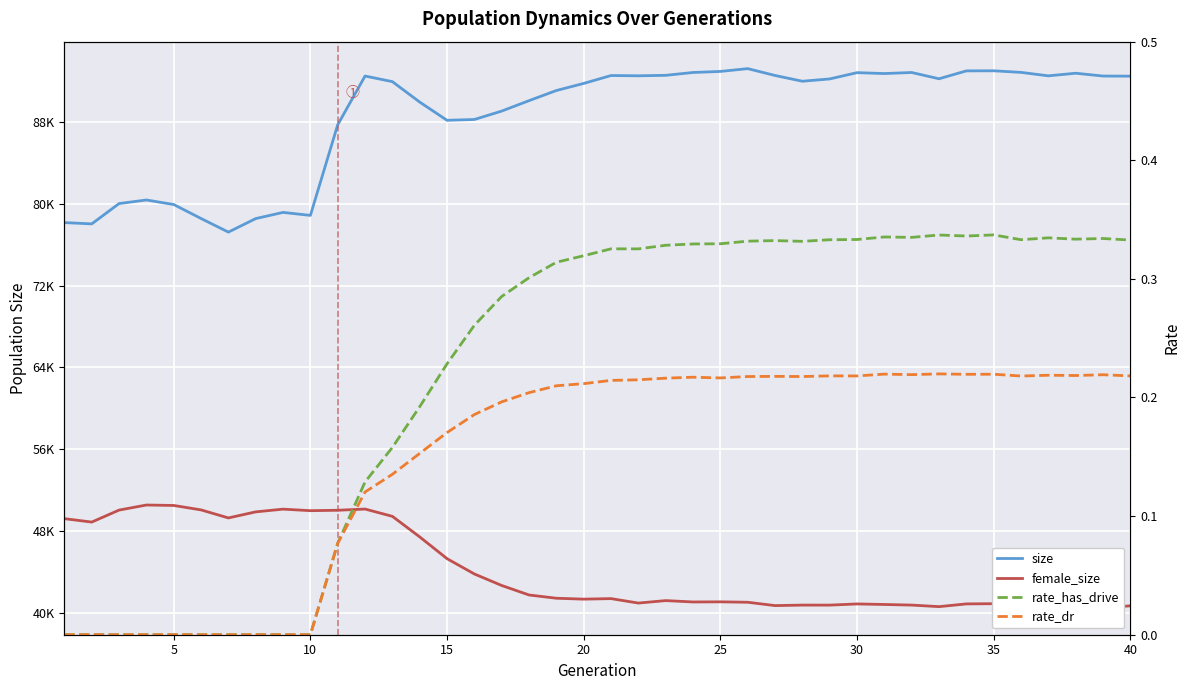

What is the minimum value for size?

77239.0